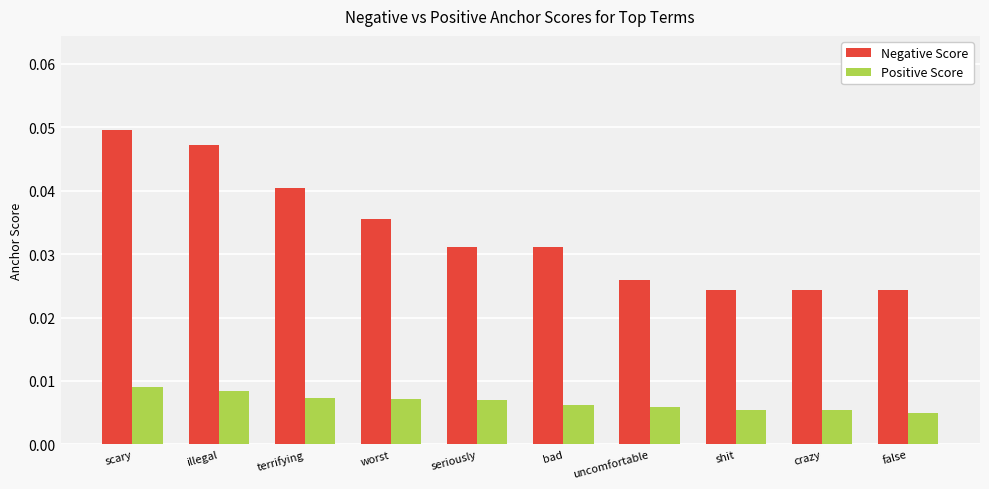

What position from the left is seriously?

5